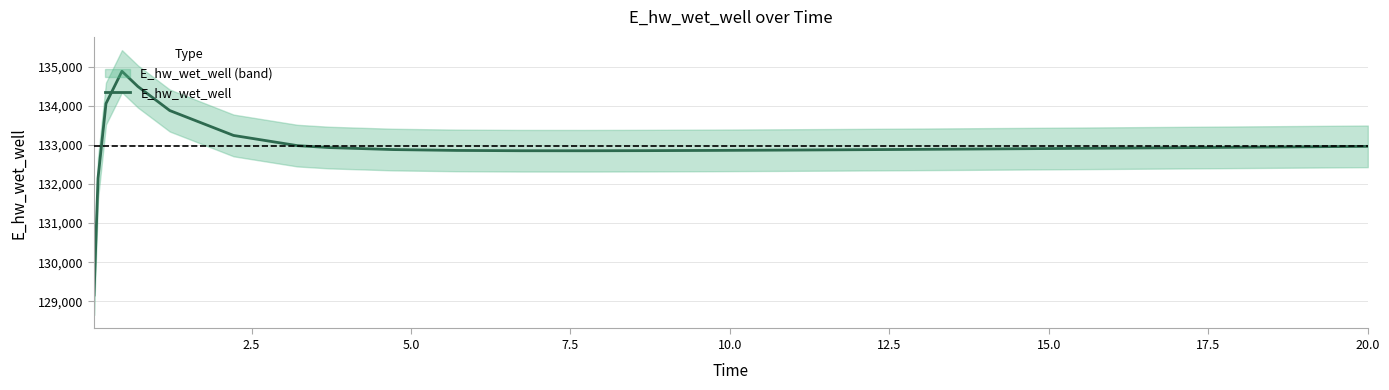

What is the value of the 17th point from the left?

132872.6